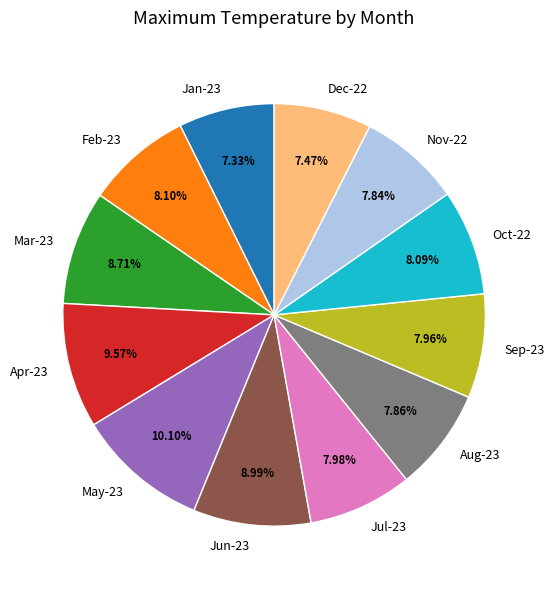

To the nearest percent, what percentage of the pie is Sep-23?

8%